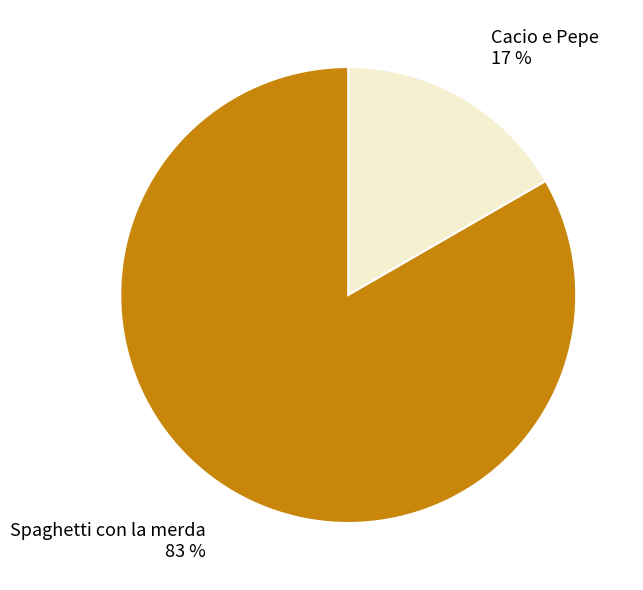

Is the sum of Spaghetti con la merda and Cacio e Pepe greater than half?

Yes